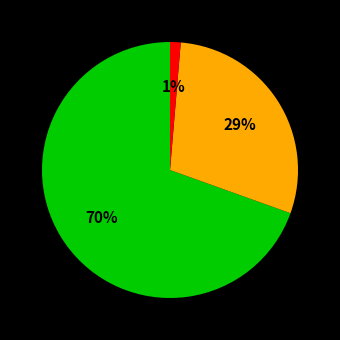

To the nearest percent, what is the average slice percentage?

33%